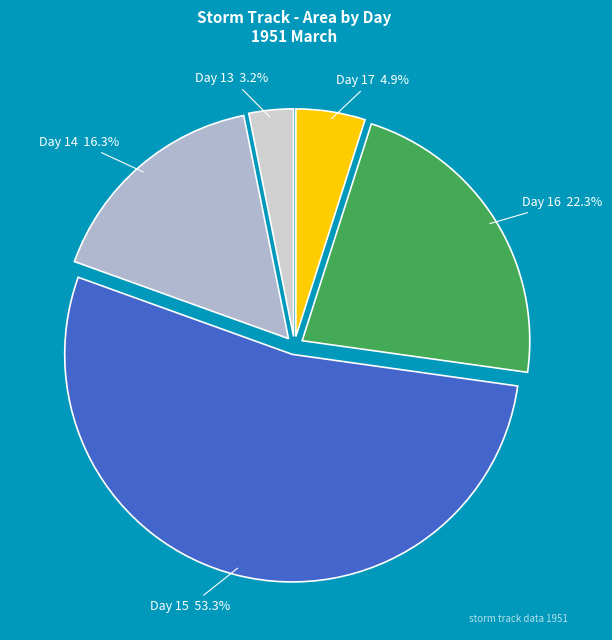

Which slice is the smallest?

Day 13